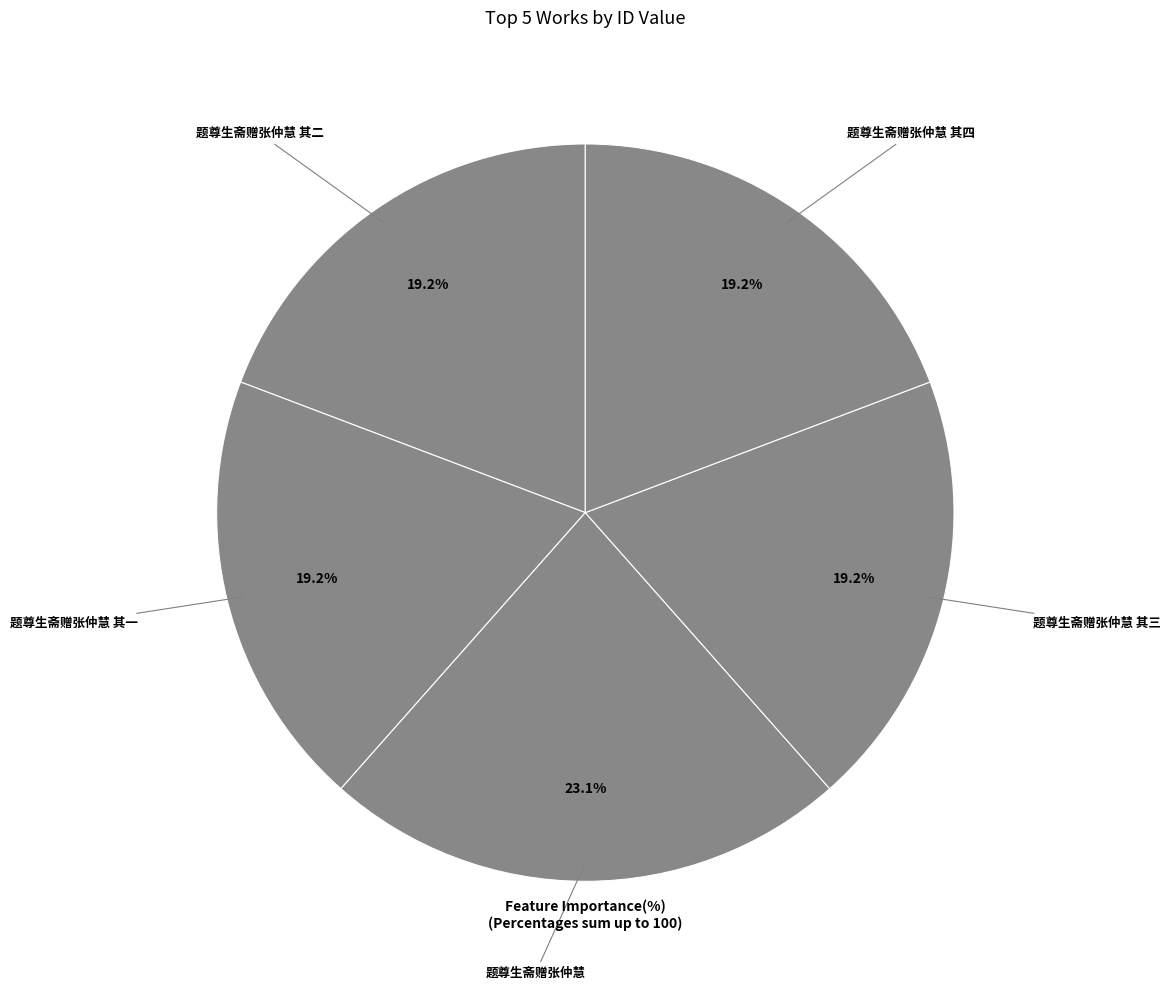

Count the number of slices in the pie.

5